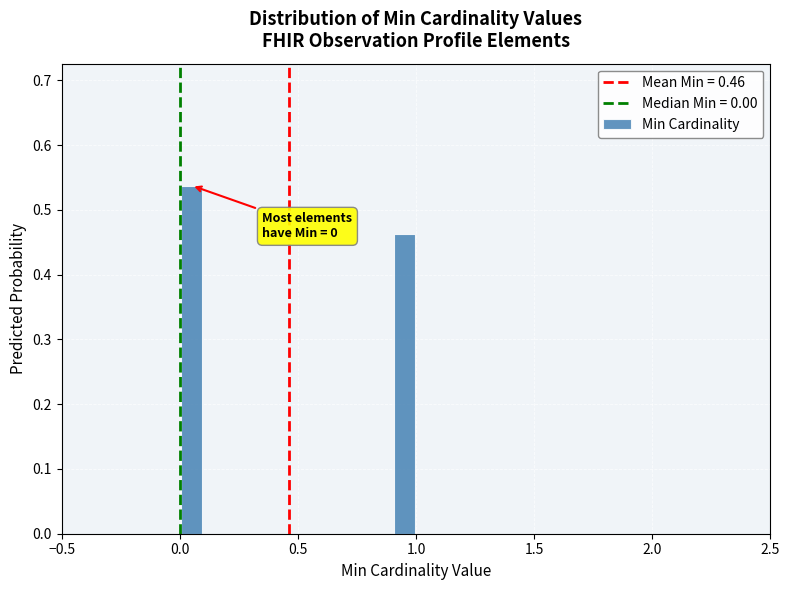

Around what value on the x-axis is the tallest bar? Give the approximate position of its centre, as read against the axis.

0.05